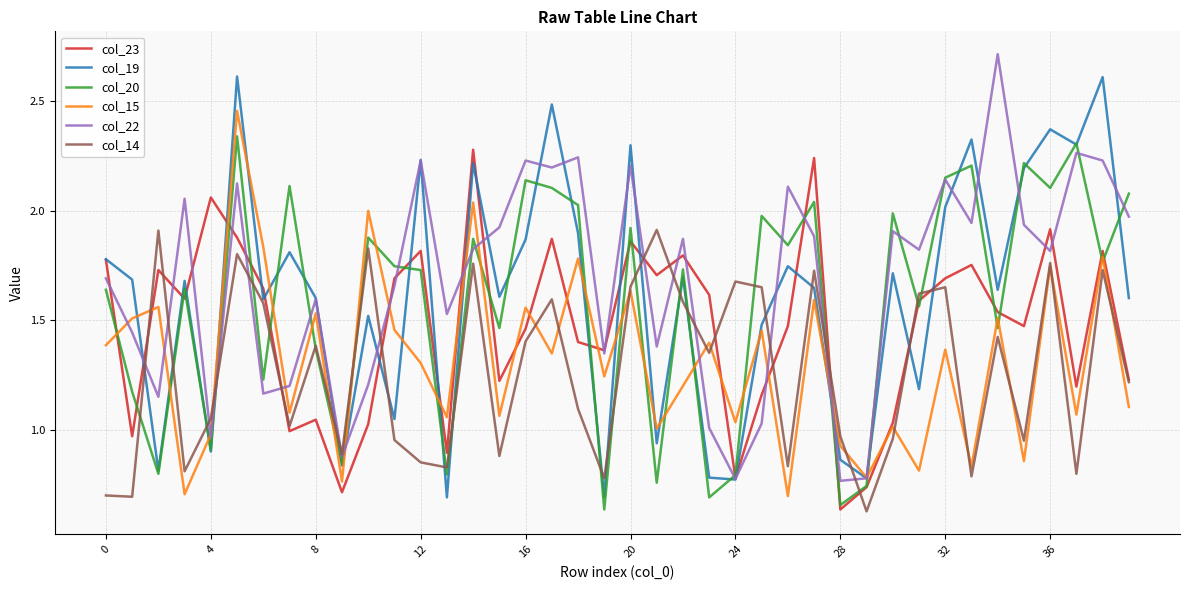

Does the chart display data point markers on the line(s)?

No